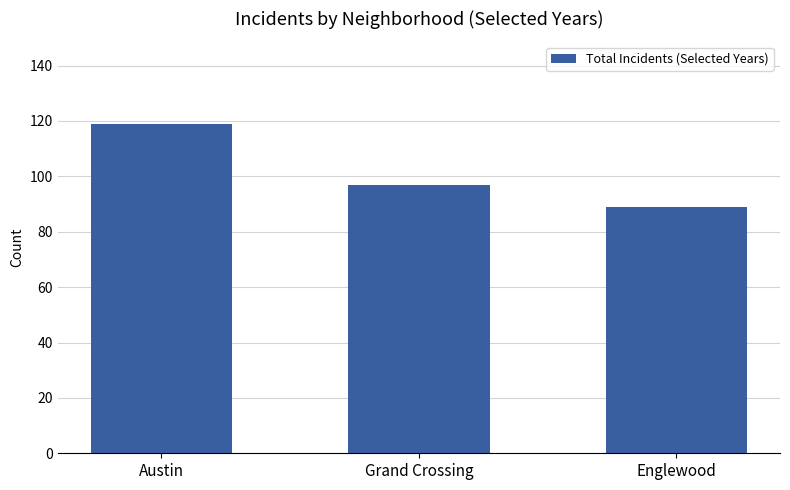

What is the sum of all values?

305